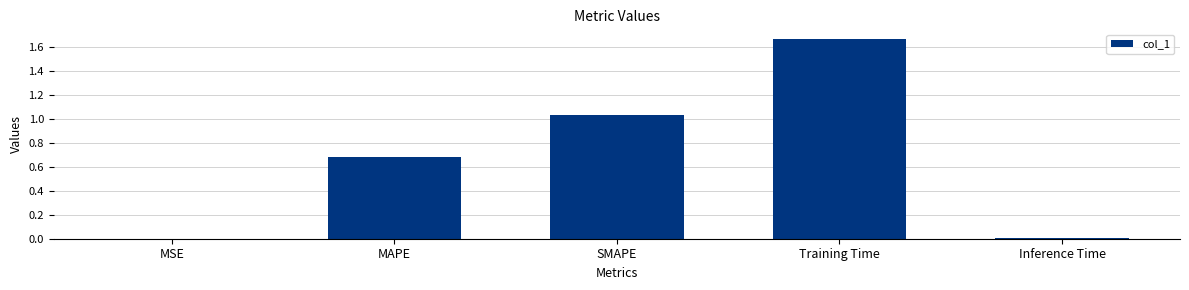

Between MAPE and Training Time, which is larger?

Training Time